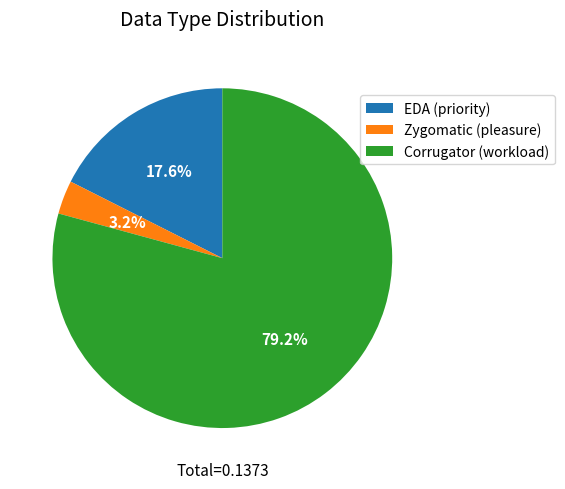

How many segments does this pie chart have?

3